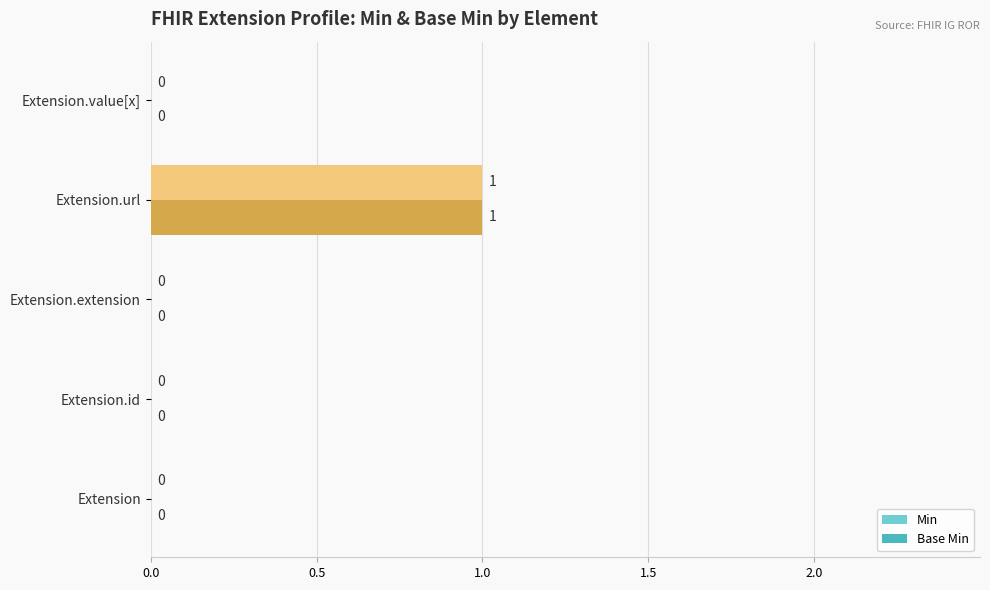

At which category is the sum across all series the highest?

Extension.url